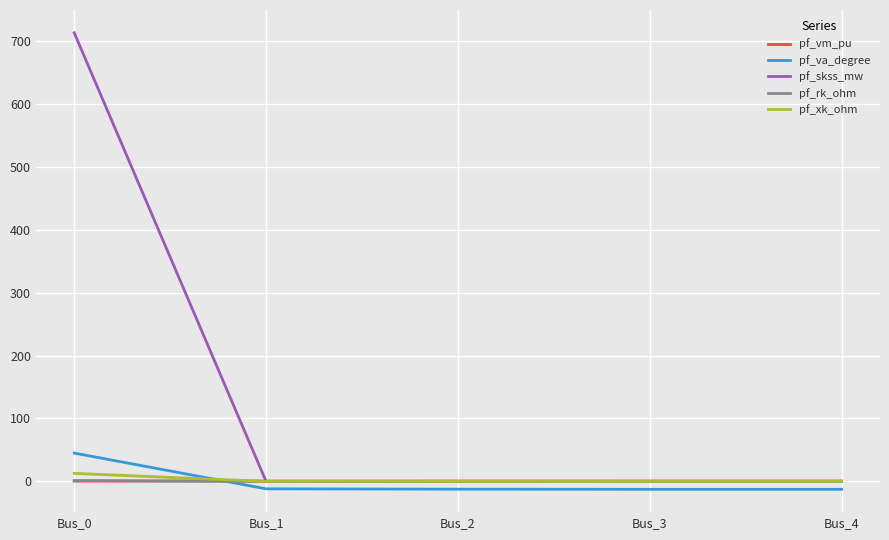

Which series has the widest spread of values?

pf_skss_mw